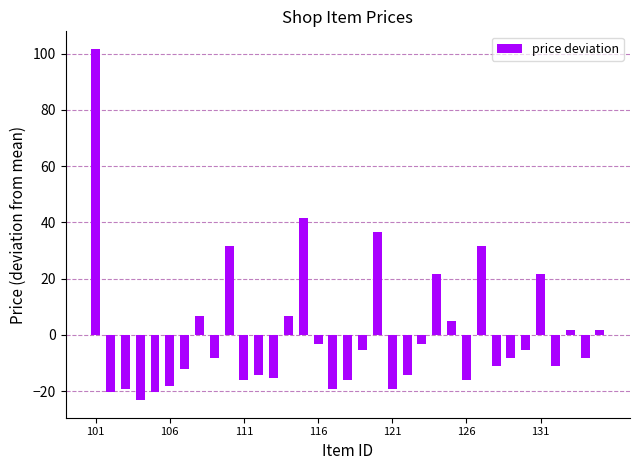

What is the value of the 20th bar from the left?

36.7